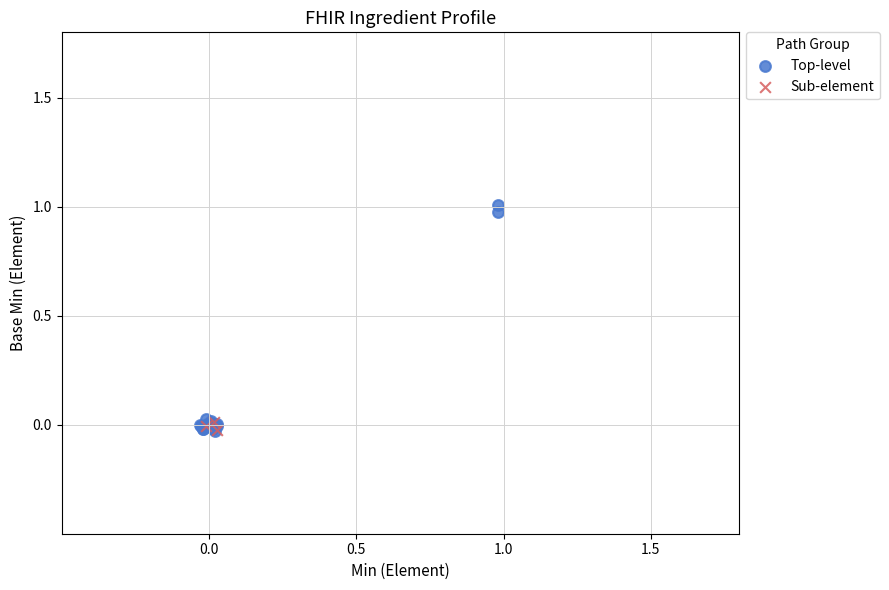

Which series has the widest spread of Y values?

Top-level